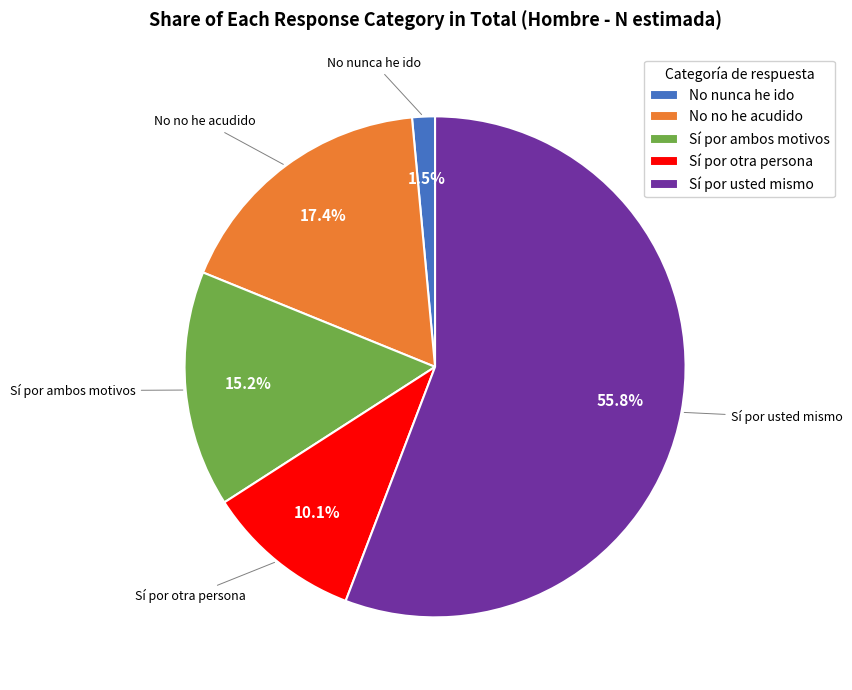

Which category has the smallest portion of the pie?

No nunca he ido